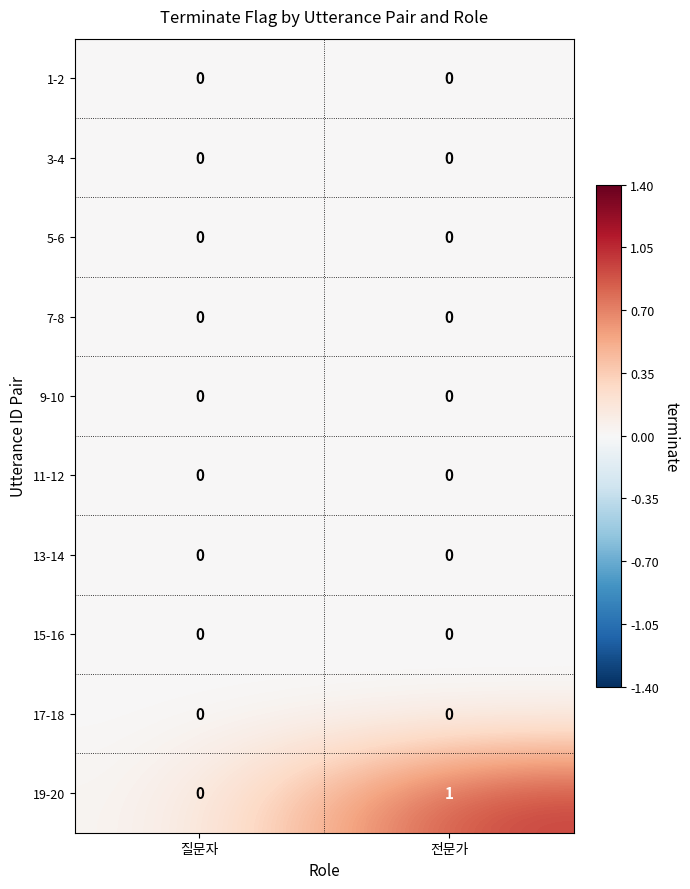

True or false: 13-14 has a value of 0 at 전문가.

True